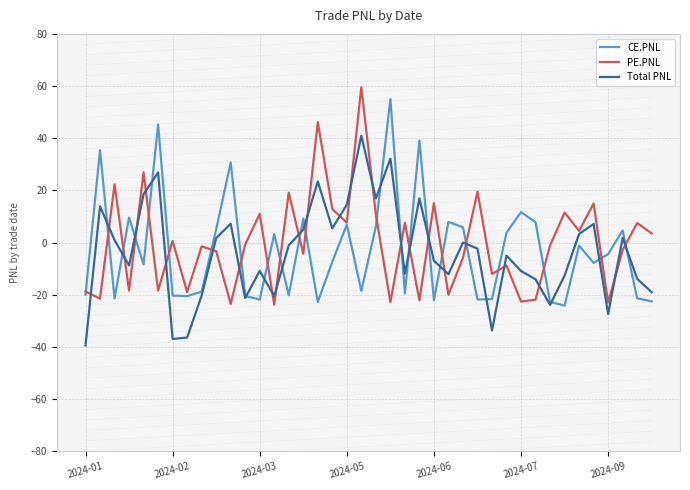

What is the smallest value displayed?

-39.4